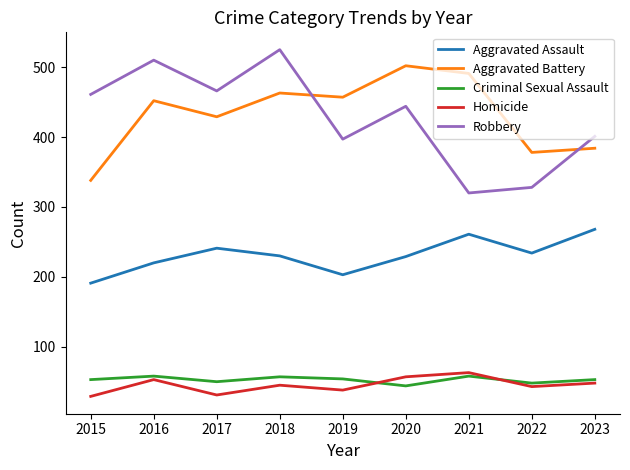

At which label does Aggravated Battery reach its minimum?

2015